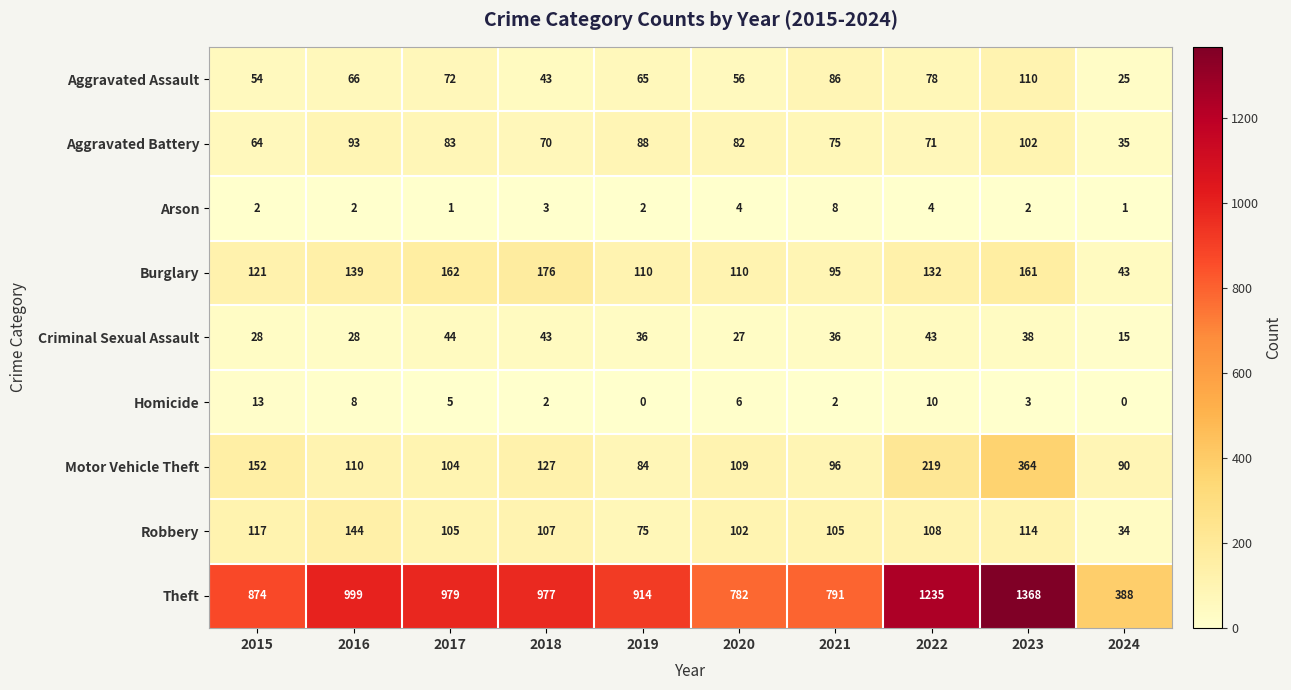

Between 2020 and 2021, which series saw the biggest shift?

Aggravated Assault